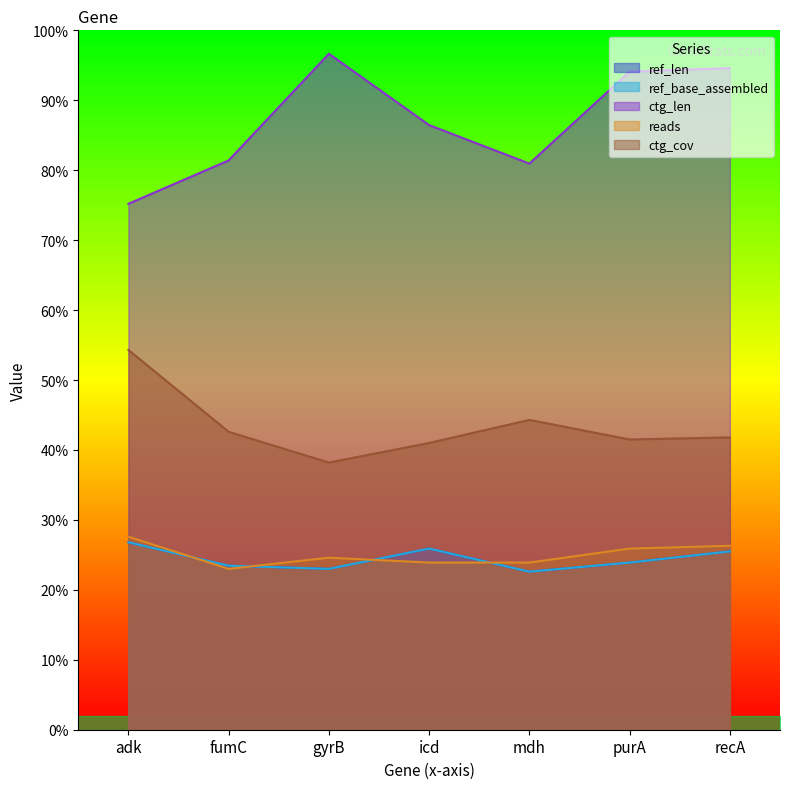

Rank the series at gyrB from highest to lowest value.

ctg_len, ctg_cov, reads, ref_len, ref_base_assembled